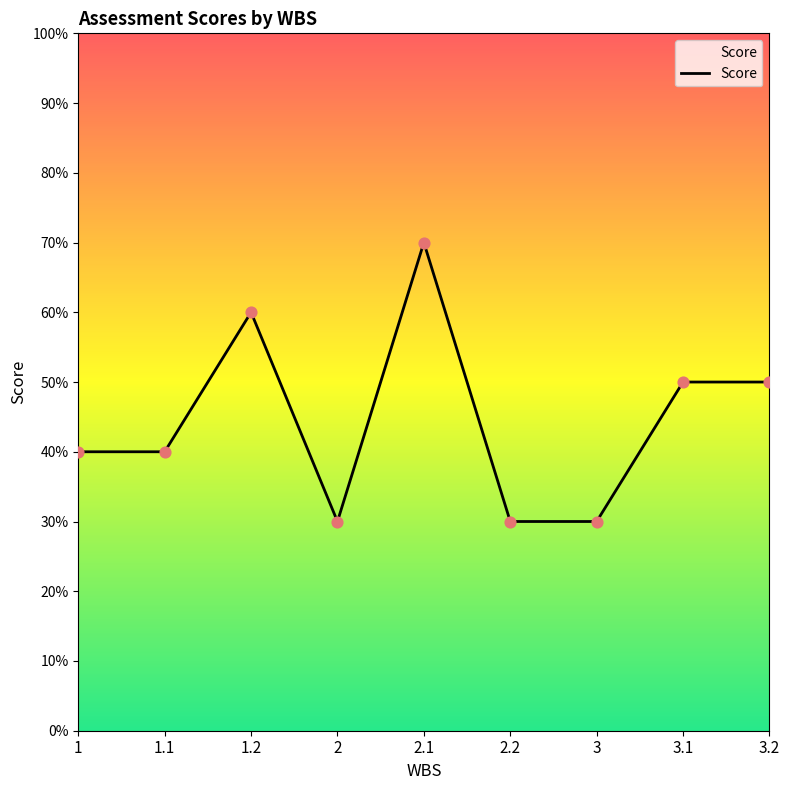

Which has a higher value, 1.2 or 1?

1.2